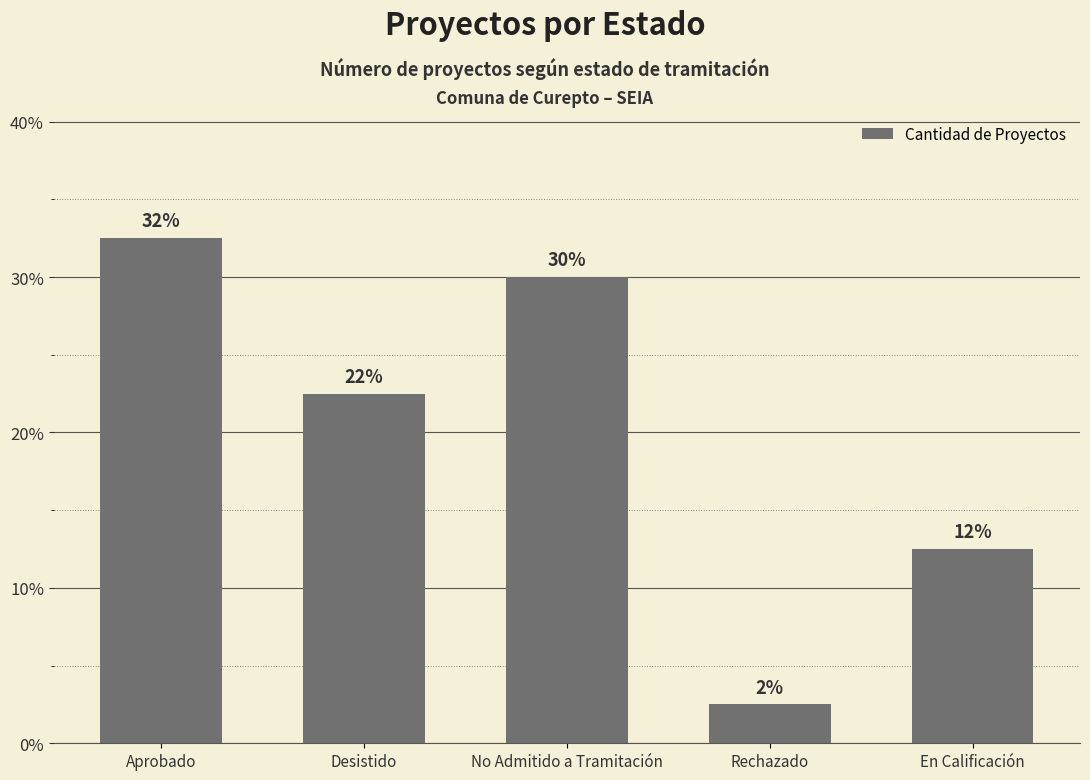

Is it true that the value at Desistido is 22.5?

True